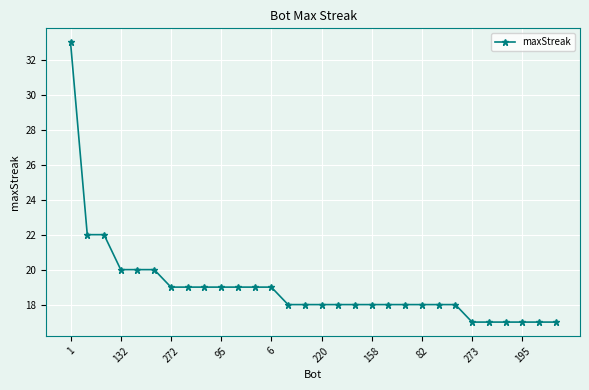

What is the maximum value shown in the chart?

33